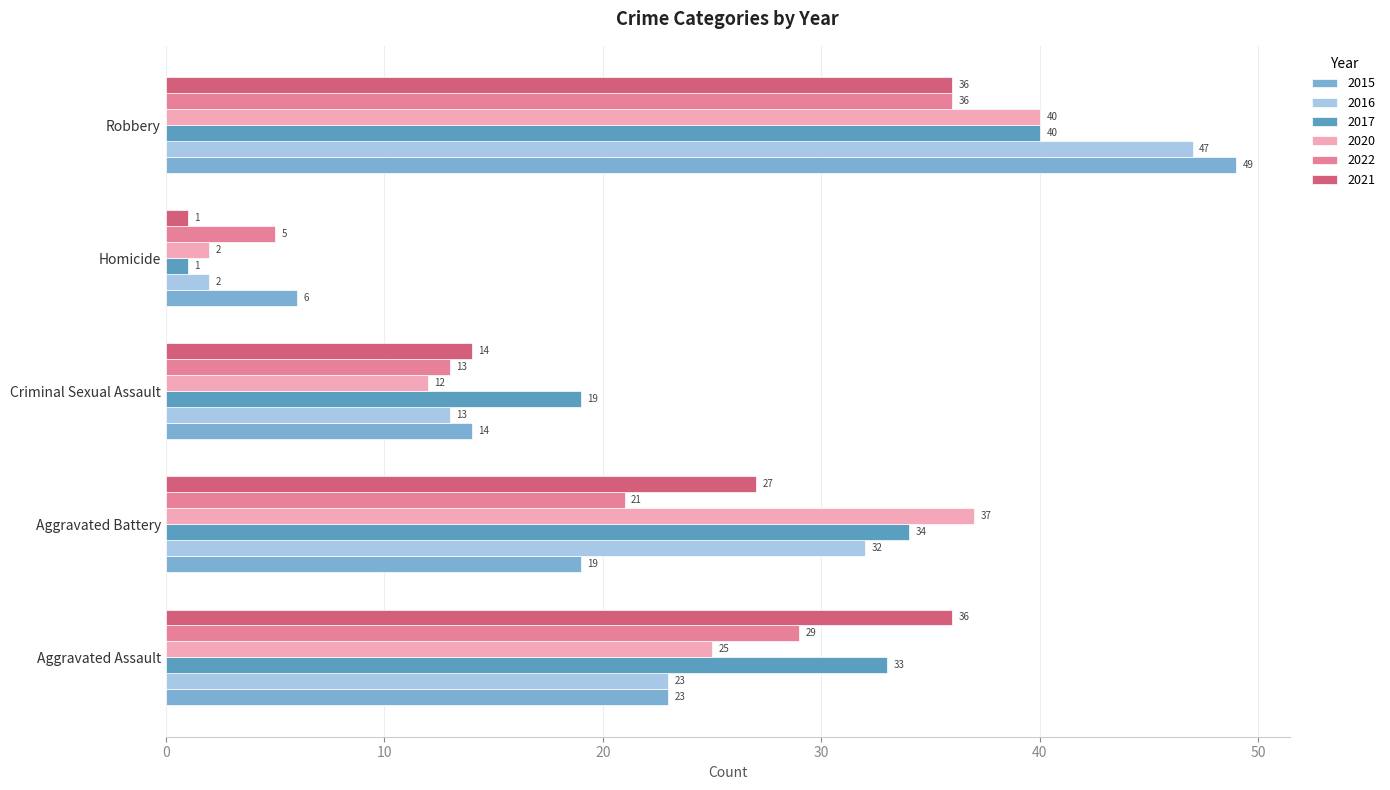

What is the smallest value displayed?

1